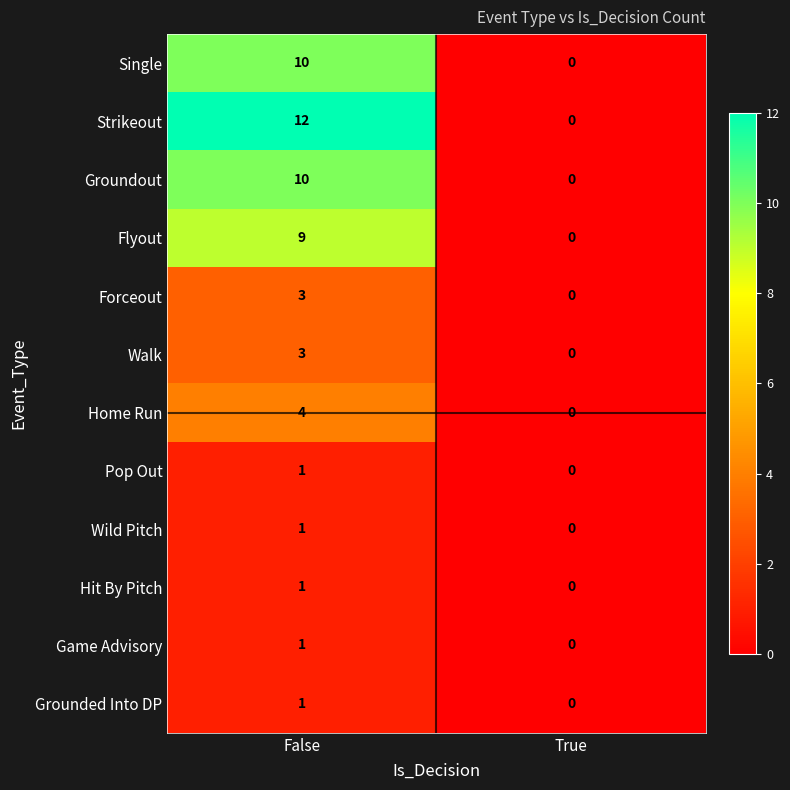

What is the difference between the highest and lowest values at False?

11